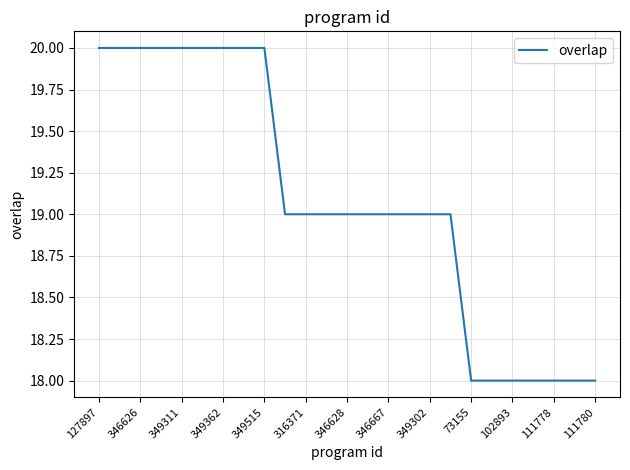

What is the maximum value shown in the chart?

20